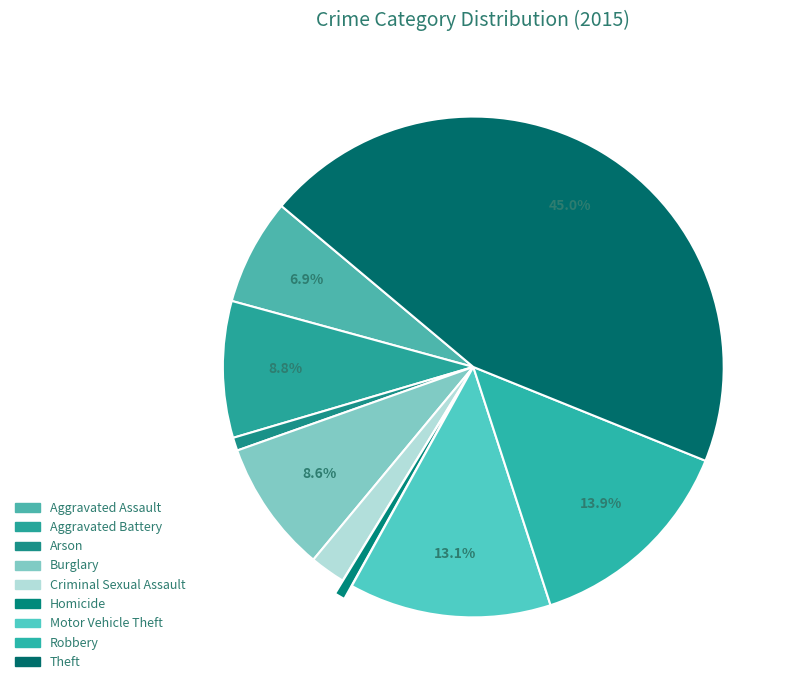

To the nearest percent, what is the combined percentage of Arson and Robbery?

15%